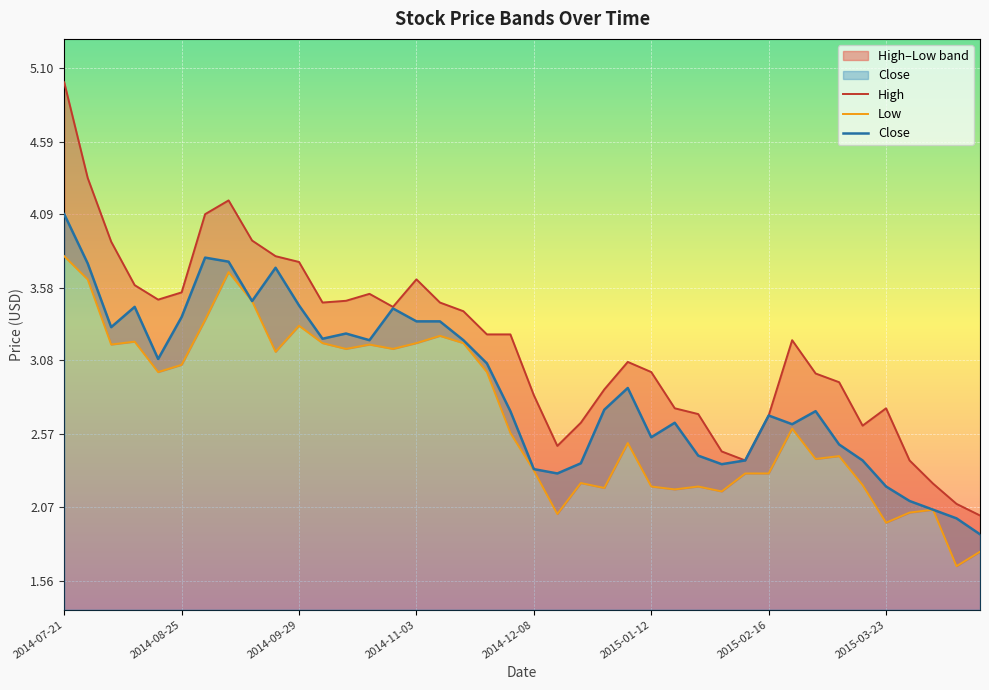

What are all the series names shown in the legend?

High, Low, Close